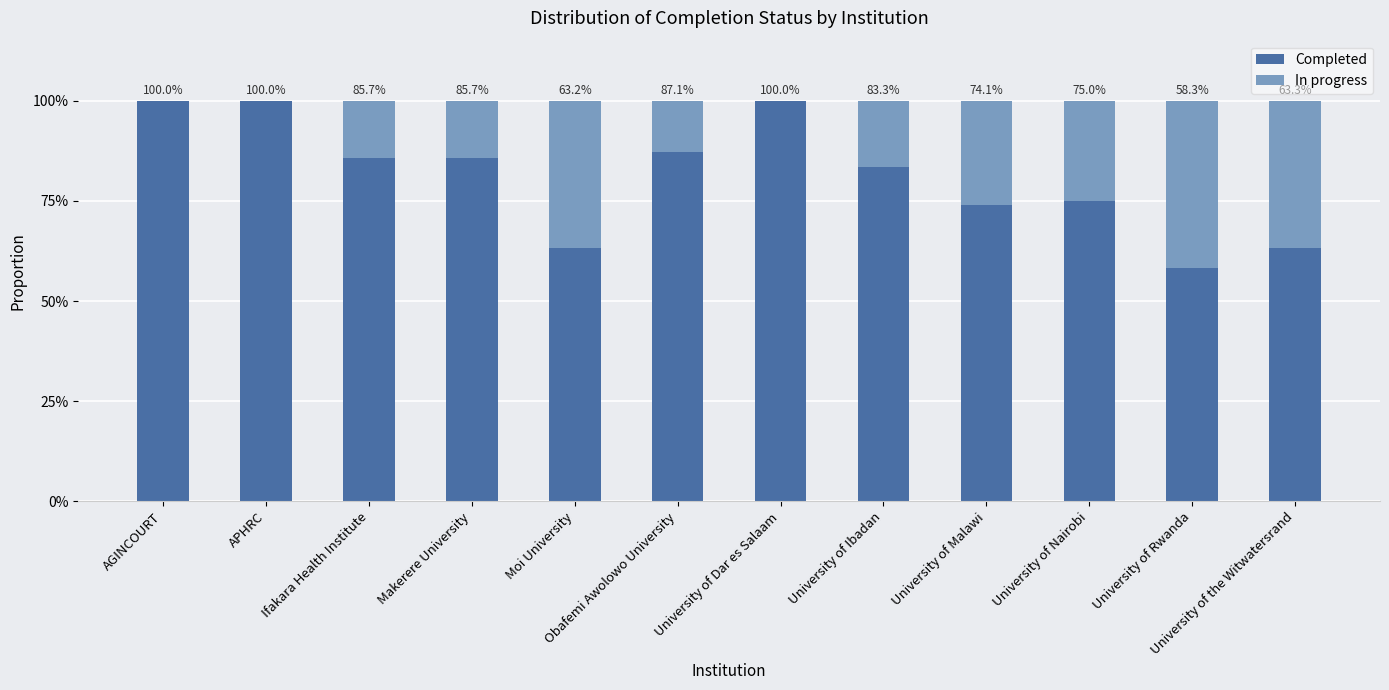

The value of Completed at University of the Witwatersrand is 0.6. True or false?

True